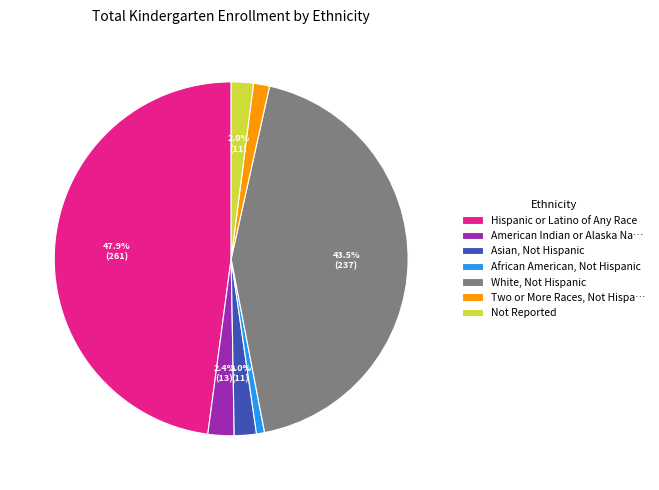

The Not Reported slice represents 2% of the pie. True or false?

True